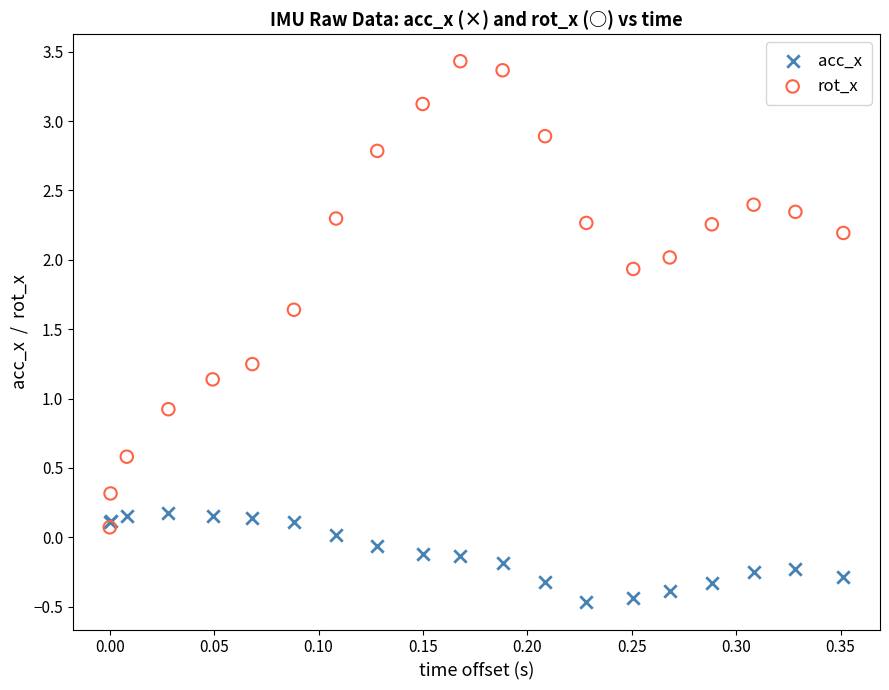

What are all the series names shown in the legend?

acc_x, rot_x